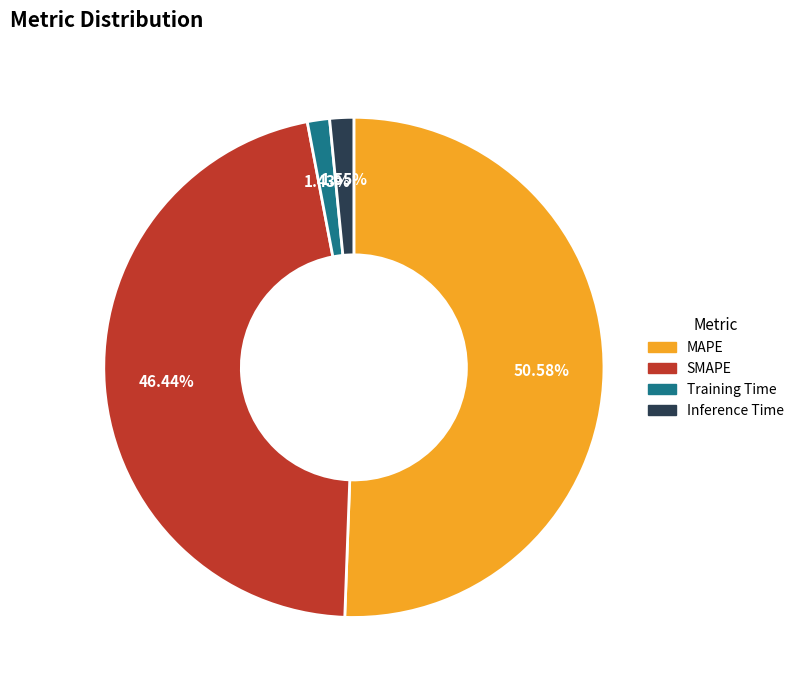

How many slices are in this pie chart?

4